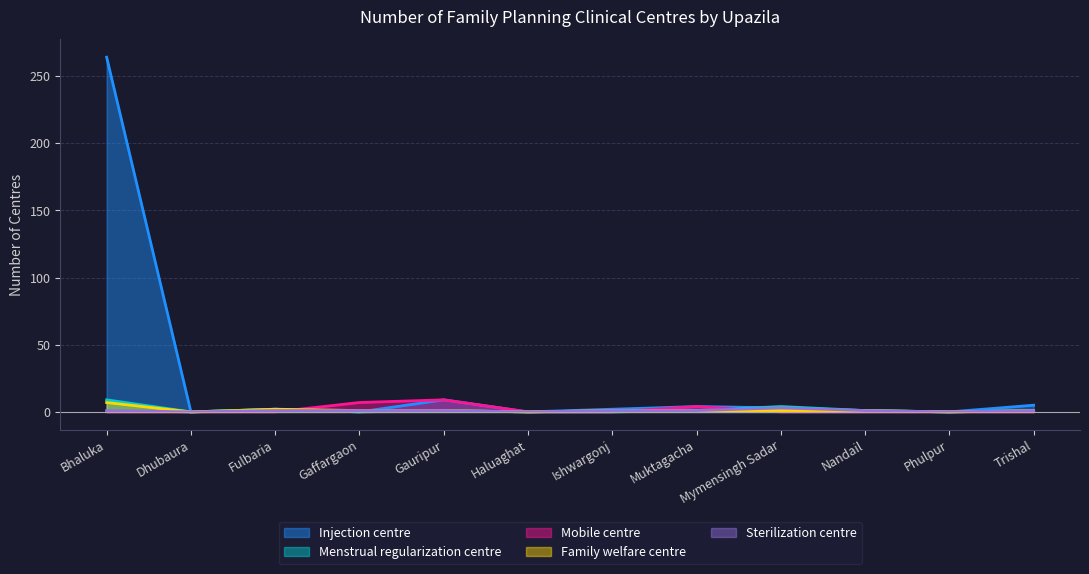

Which category has the highest value across all series?

Bhaluka